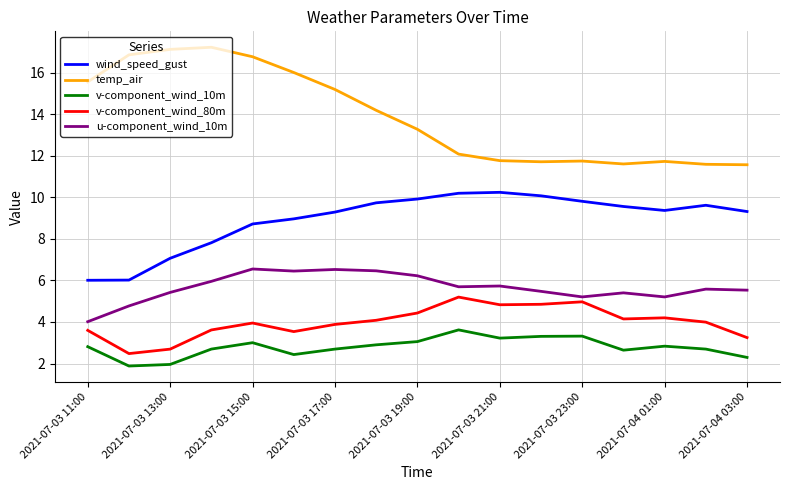

Rank the series by their maximum value, from highest to lowest.

temp_air, wind_speed_gust, u-component_wind_10m, v-component_wind_80m, v-component_wind_10m